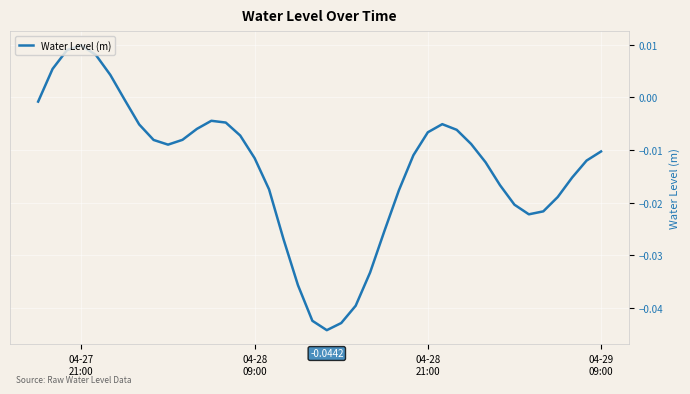

How many lines are shown in the chart?

1